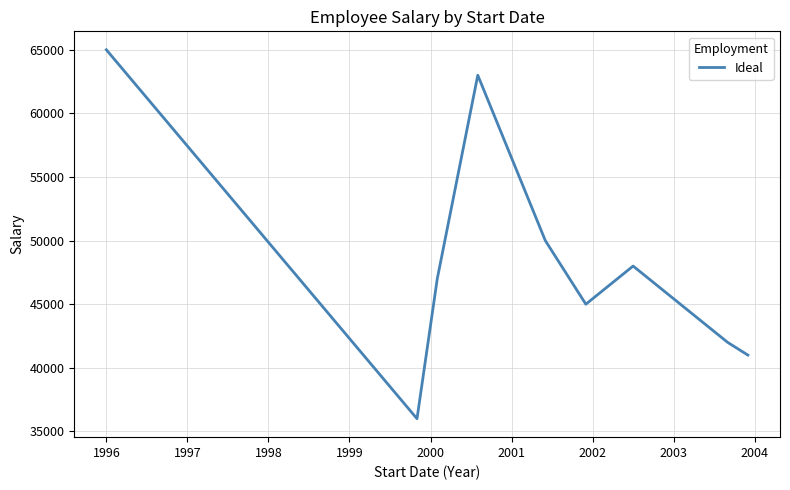

How many lines are shown in the chart?

1